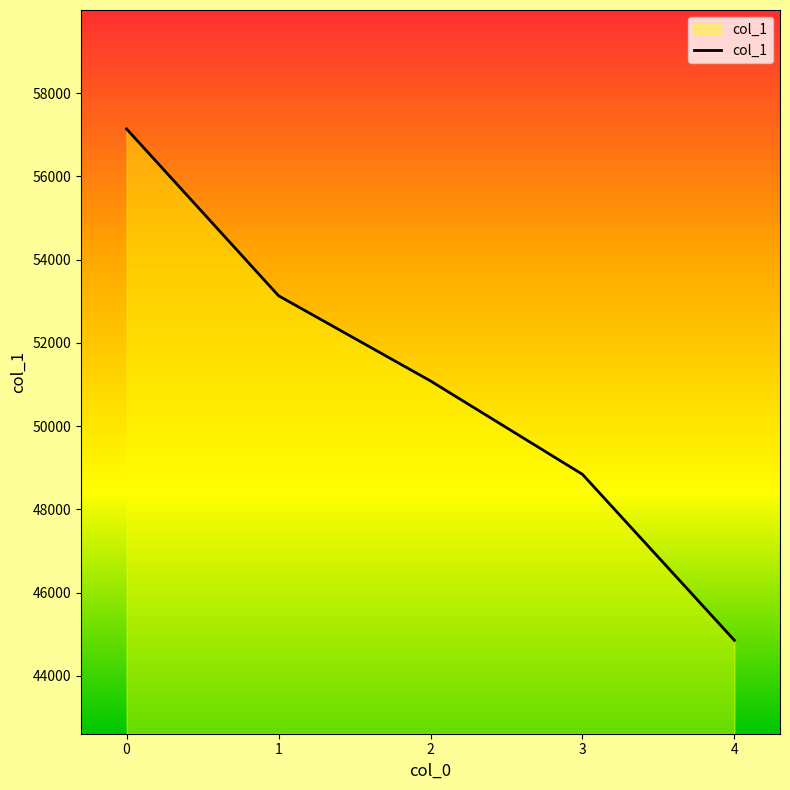

Count the number of data series in this chart.

1